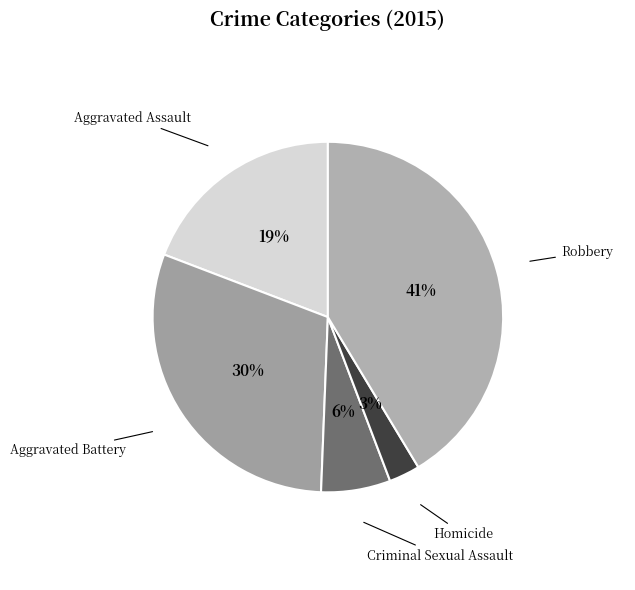

Does Aggravated Assault represent more than half of the total?

No